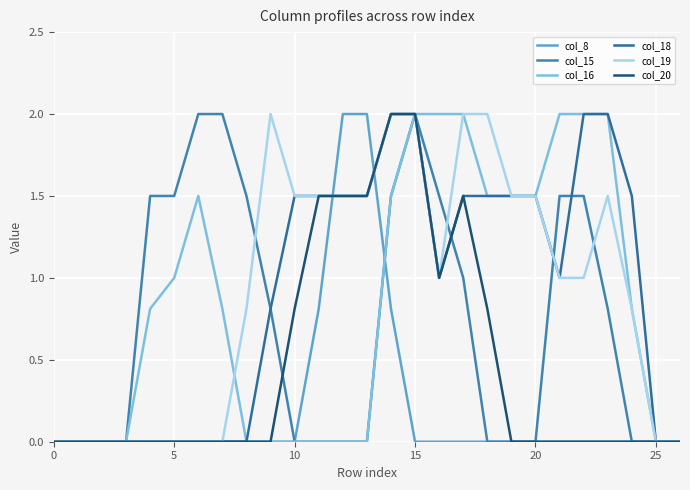

Is this an area chart (filled region under the line)?

No